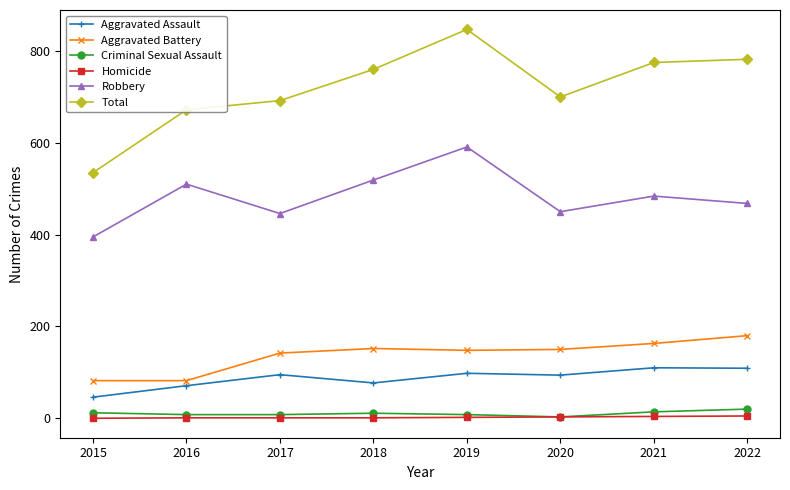

How many lines are shown in the chart?

6